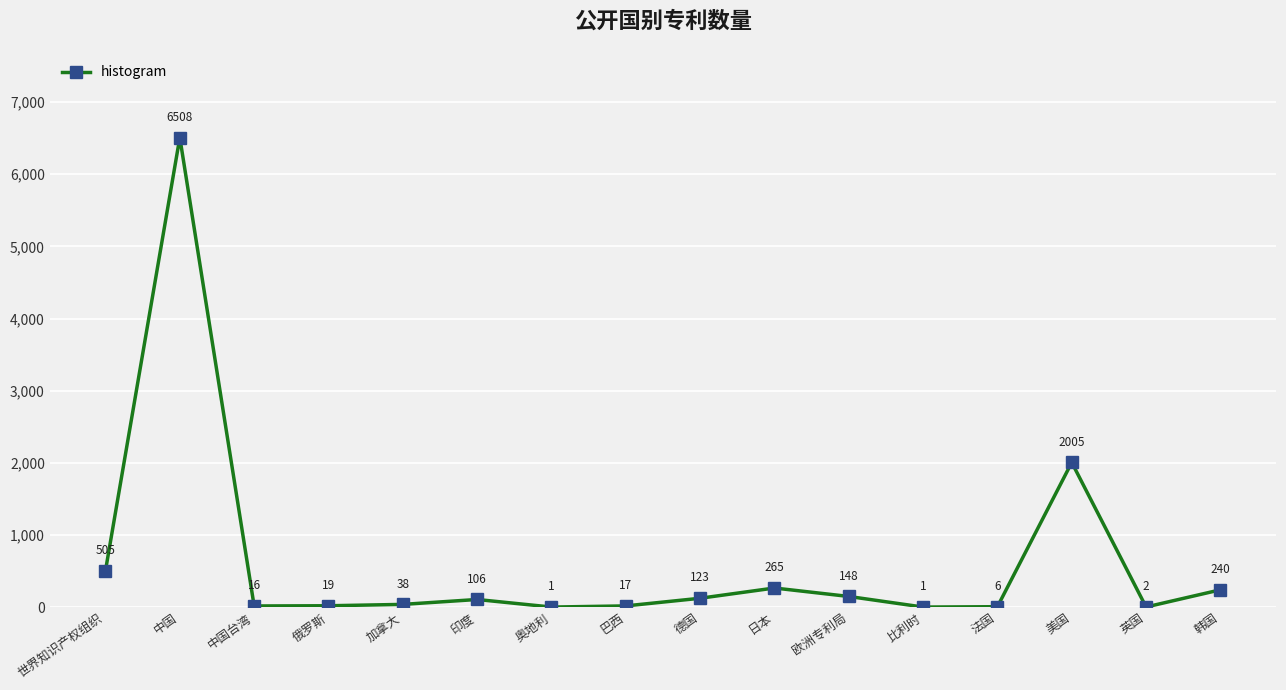

What is the ratio of the value at 加拿大 to the value at 欧洲专利局?

0.3